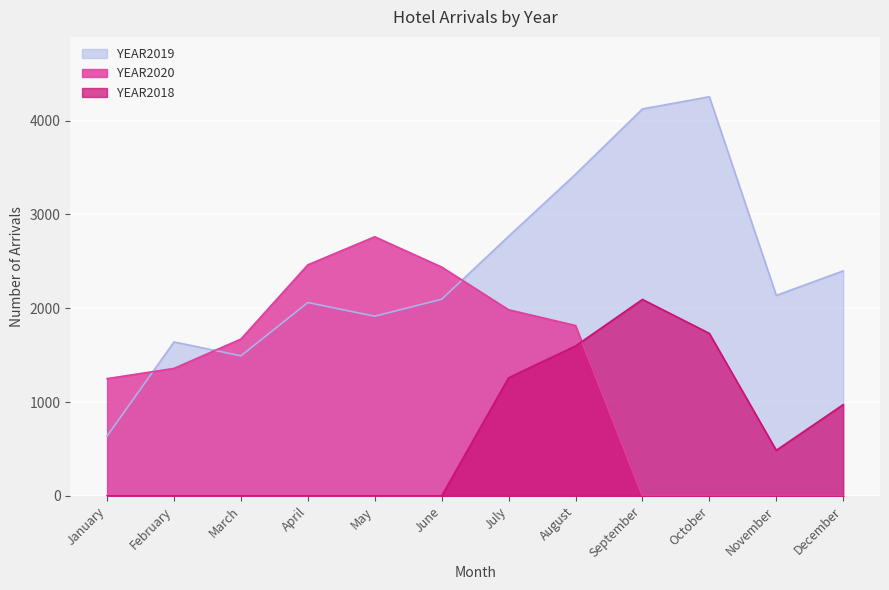

Which series ends up on top after the final intersection of YEAR2020 and YEAR2019?

YEAR2019